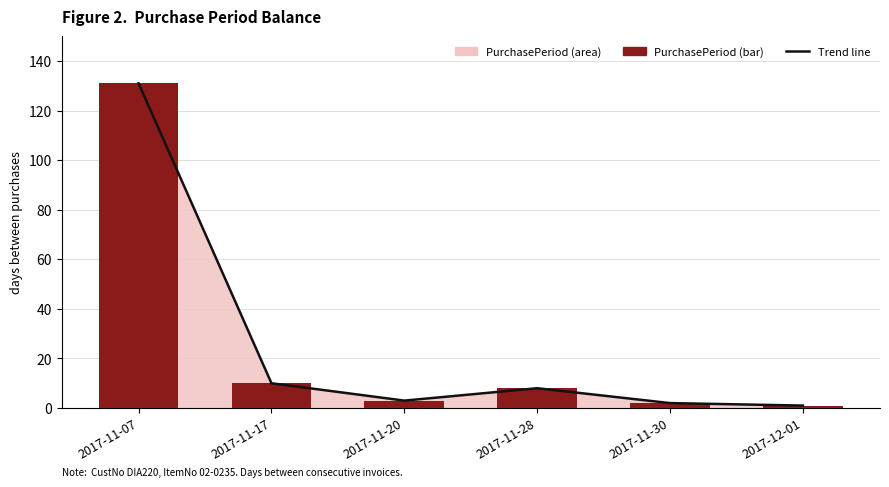

At which category is the sum across all series the highest?

2017-11-07